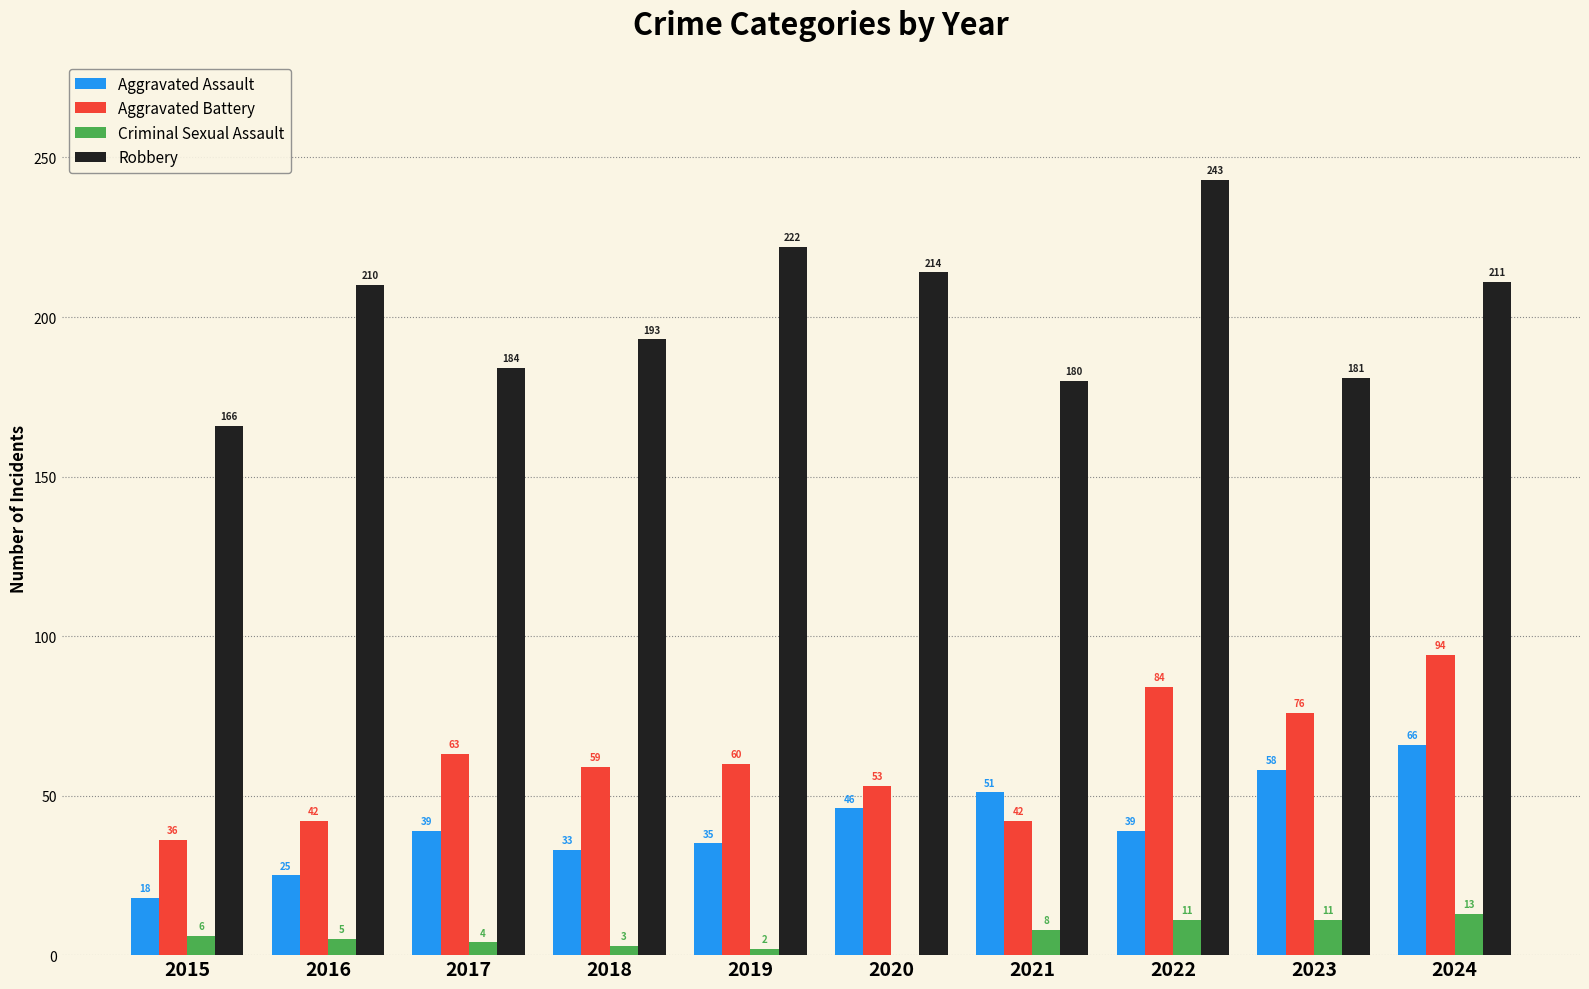

Where is Criminal Sexual Assault nearest to the value 6?

2015